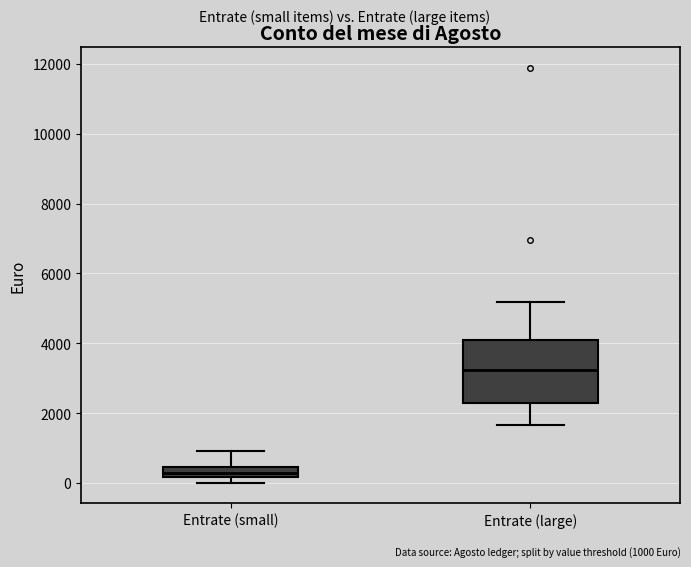

Comparing the boxes themselves (not the whiskers), which one is the tallest?

Entrate (large)